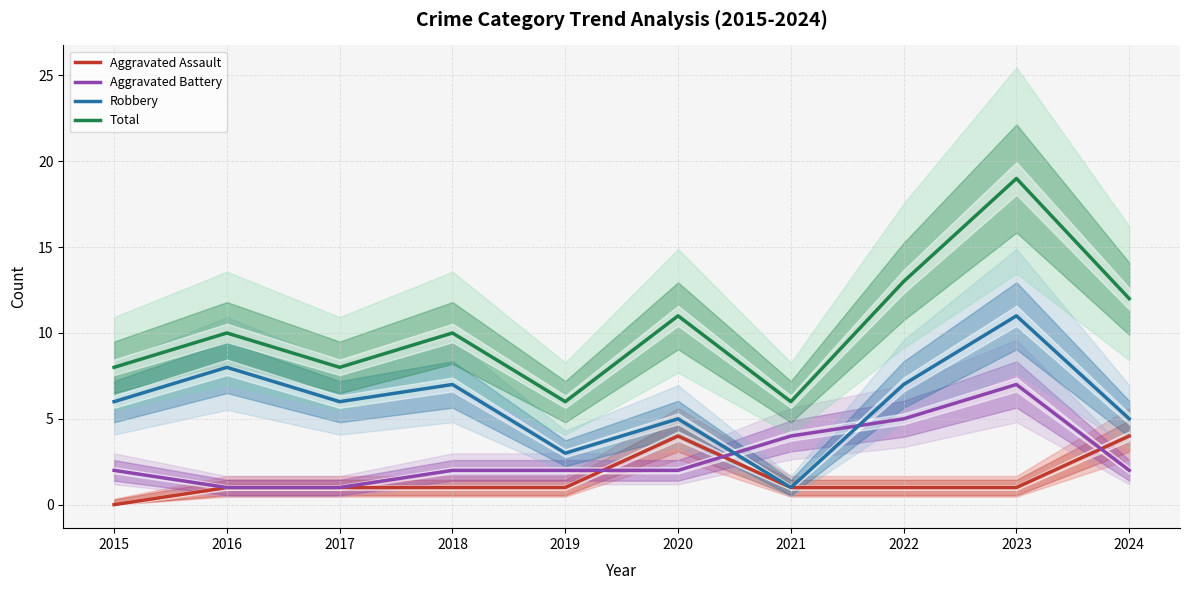

What is the value of the Aggravated Battery point at the 2nd from the left?

1